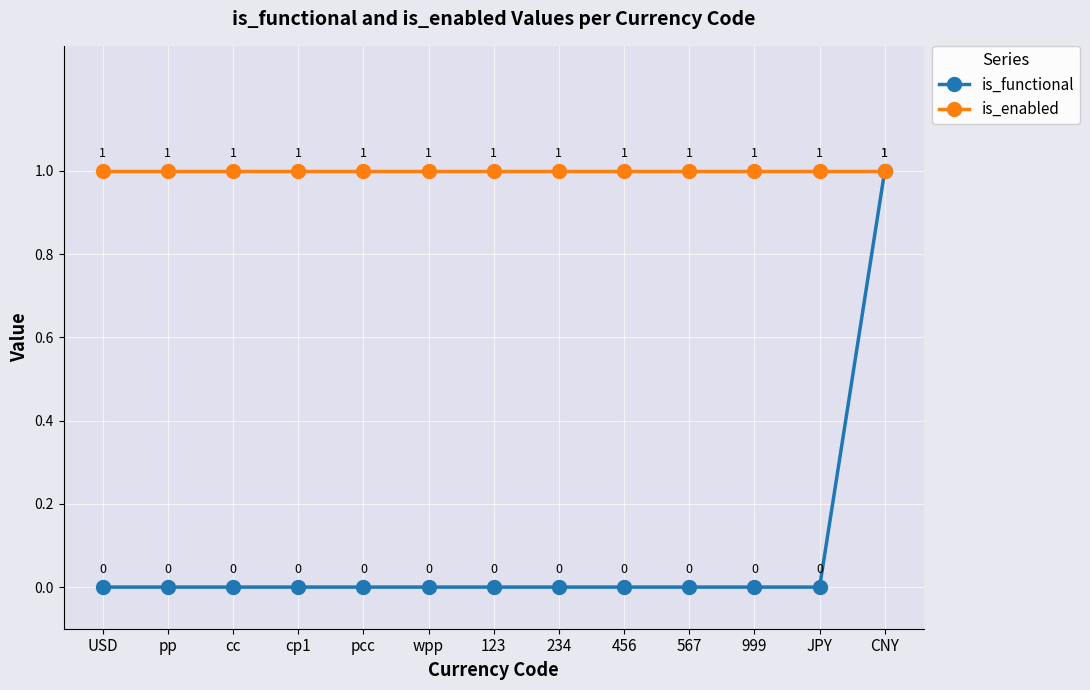

Rank the series by their average value, from highest to lowest.

is_enabled, is_functional